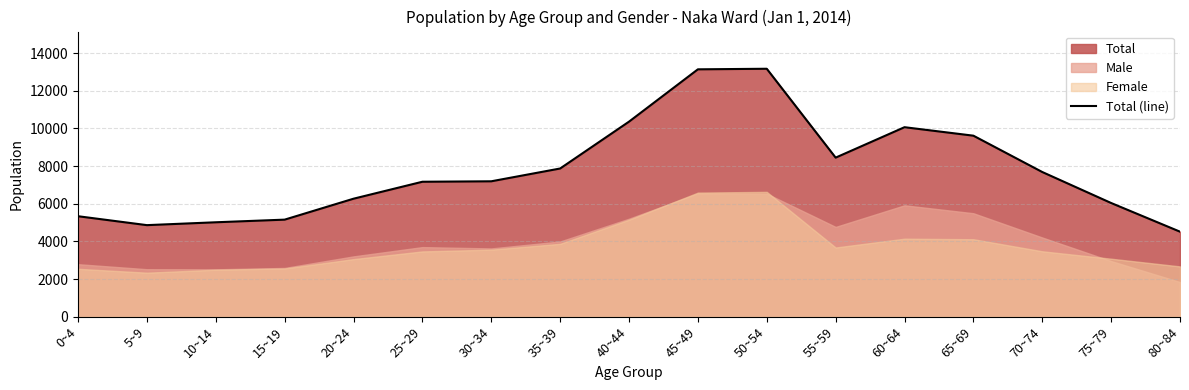

What is the label of the 4th point from the left?

15~19